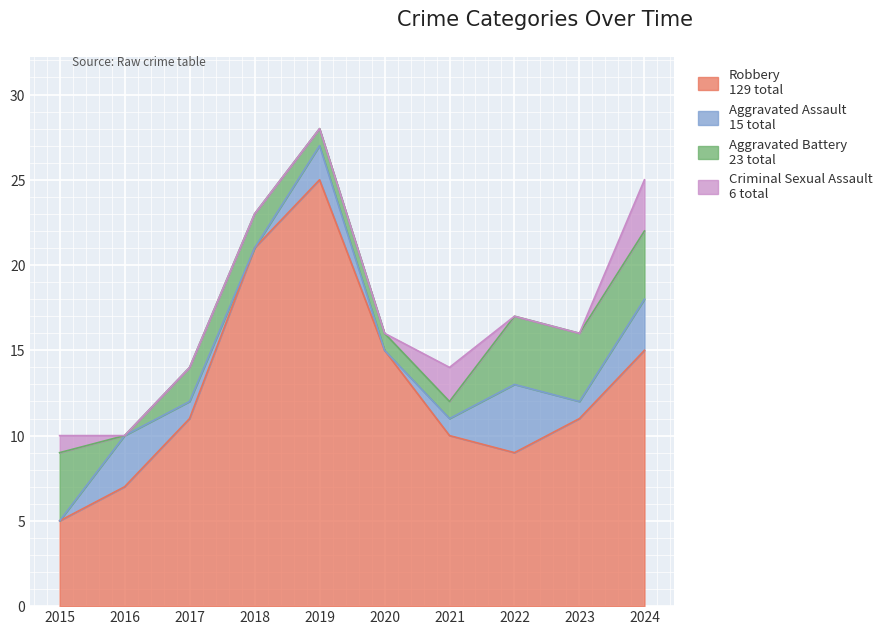

Reading left to right, list all the values displayed in this chart.

Robbery: 5	7	11	21	25	15	10	9	11	15
Aggravated Assault: 0	3	1	0	2	0	1	4	1	3
Aggravated Battery: 4	0	2	2	1	1	1	4	4	4
Criminal Sexual Assault: 1	0	0	0	0	0	2	0	0	3